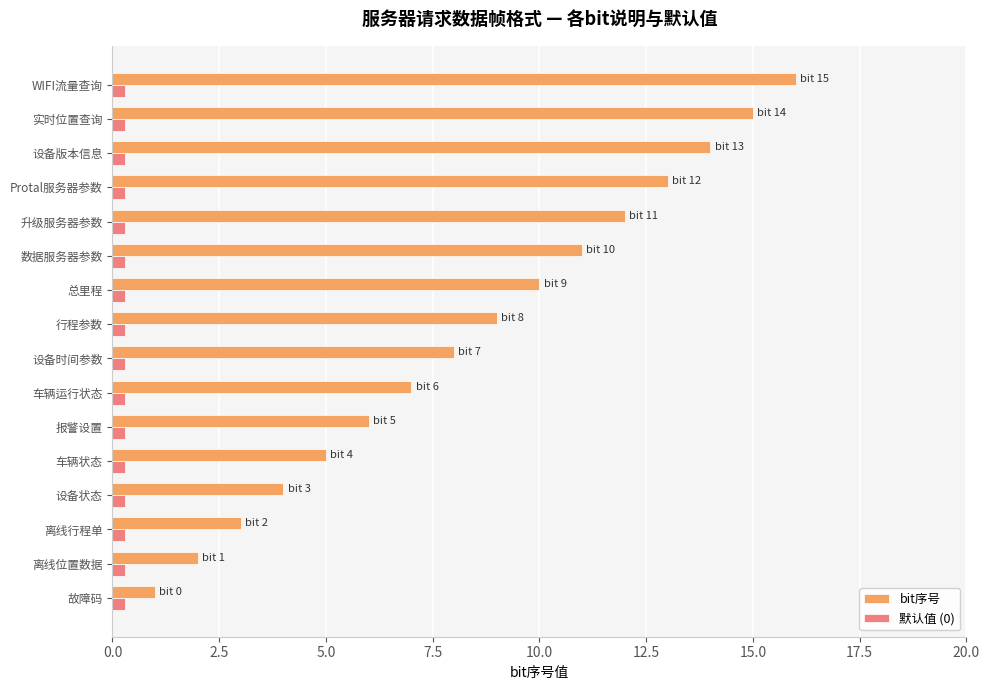

List the series in order of their overall mean, lowest first.

默认值 (0), bit序号